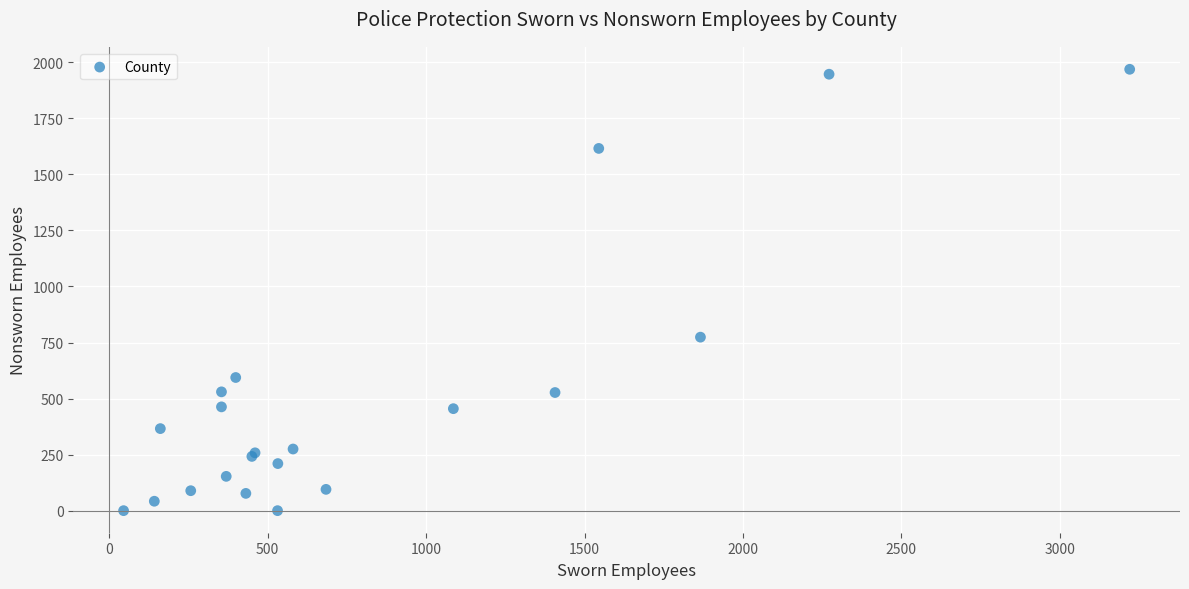

What Y value in the scatter plot is closest to 984?

774